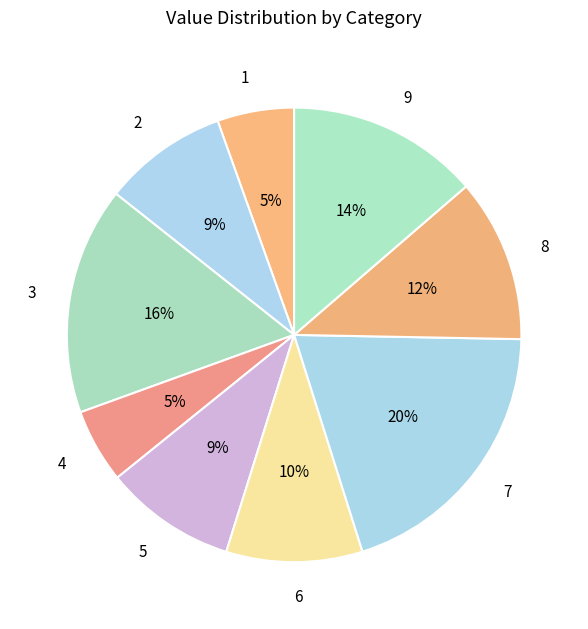

How many slices are in this pie chart?

9